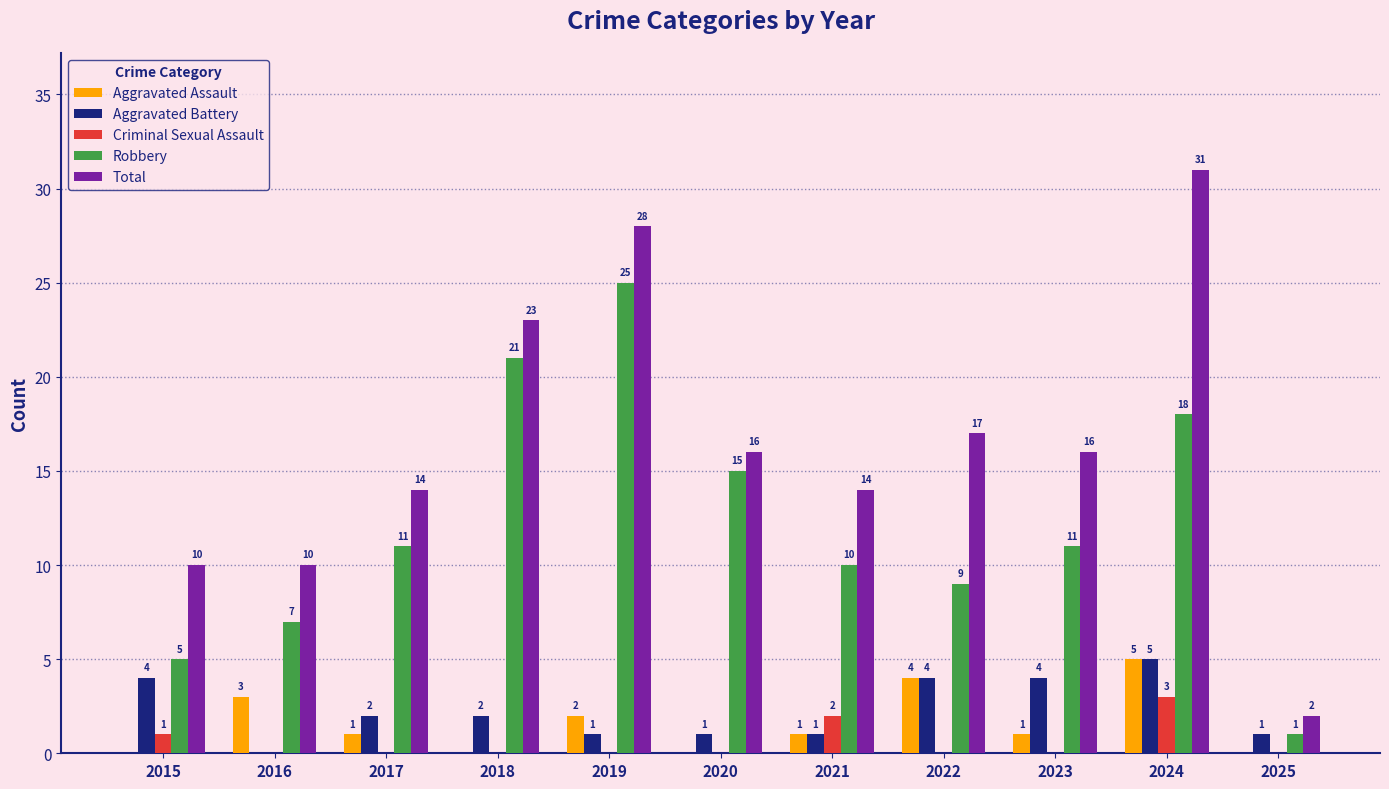

What is the difference between the Criminal Sexual Assault values at 2018 and 2024?

3